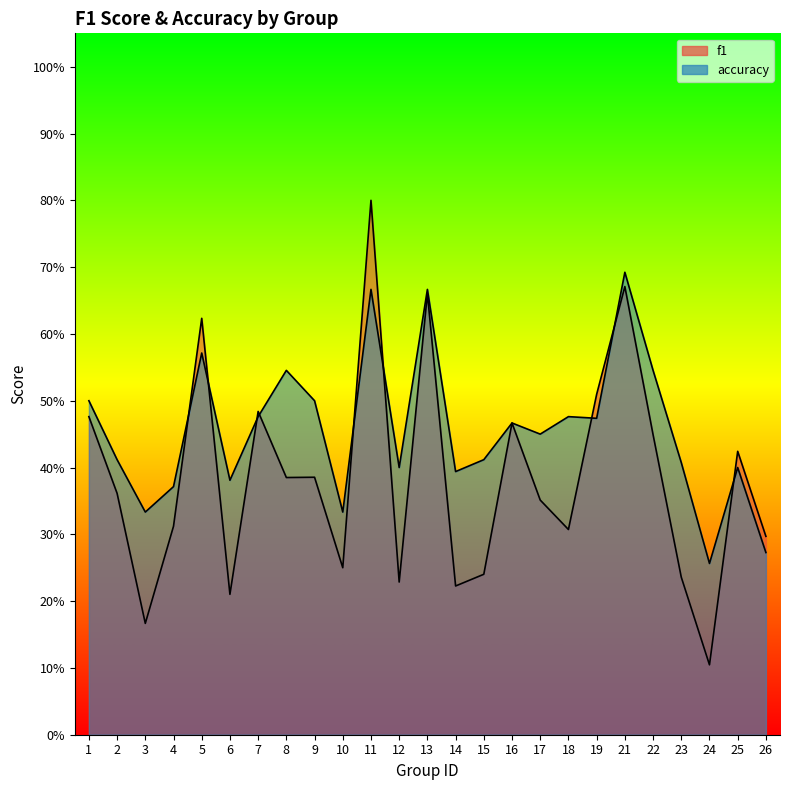

What is the difference between the accuracy values at 8 and 6?

0.2